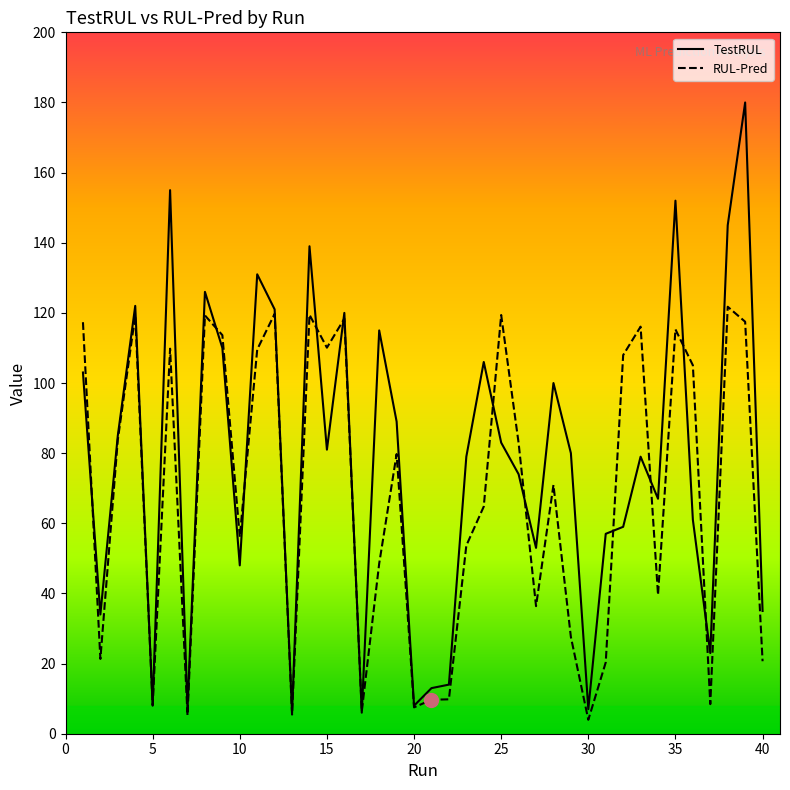

Rank the series by their maximum value, from lowest to highest.

RUL-Pred, TestRUL